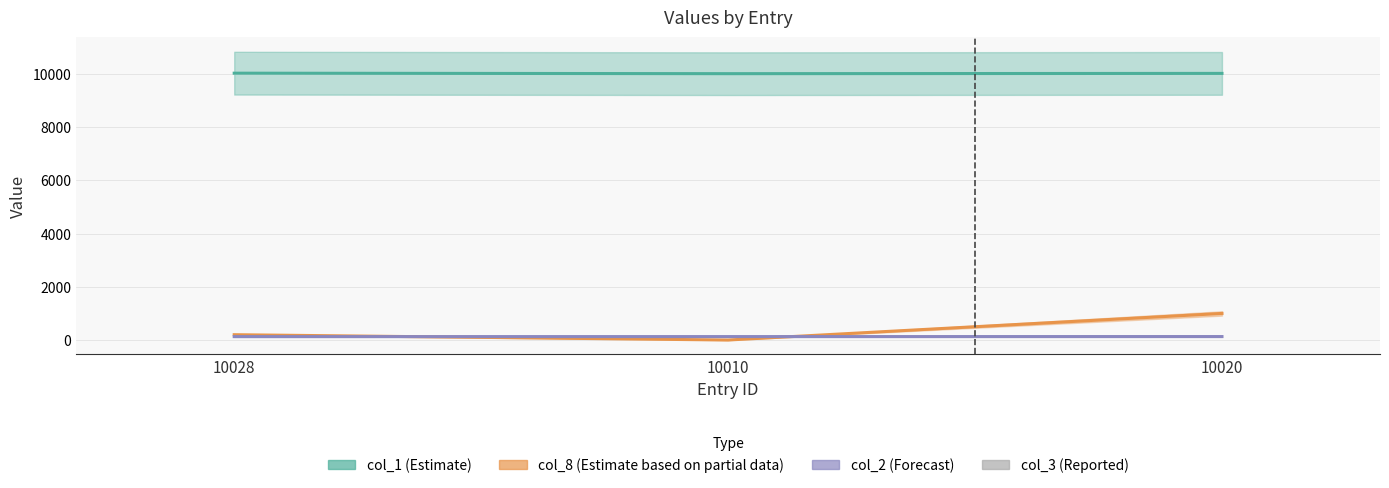

Rank the categories by value from lowest to highest.

10028, 10020, 10010